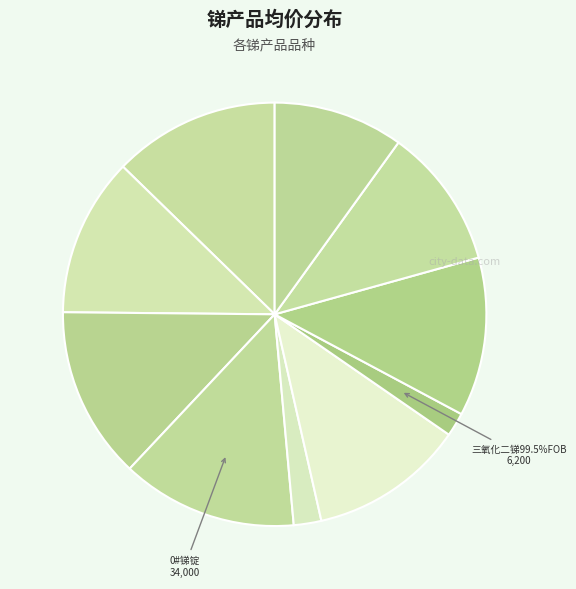

Approximately how many times larger is the value at 2#高铋锑锭 compared to 0#锑锭?

0.9